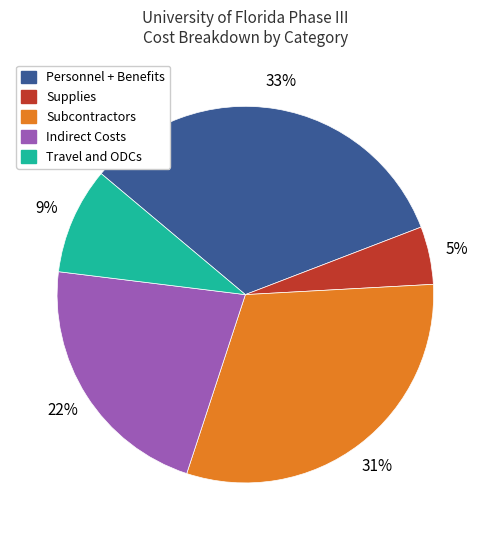

Count the number of slices in the pie.

5